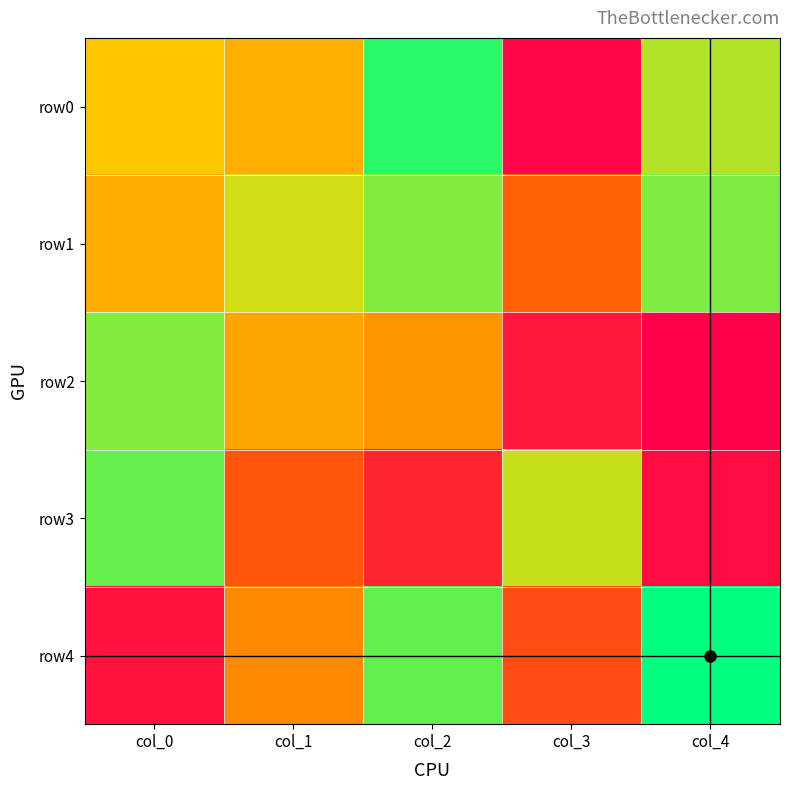

Where is row1 nearest to the value 18?

col_0